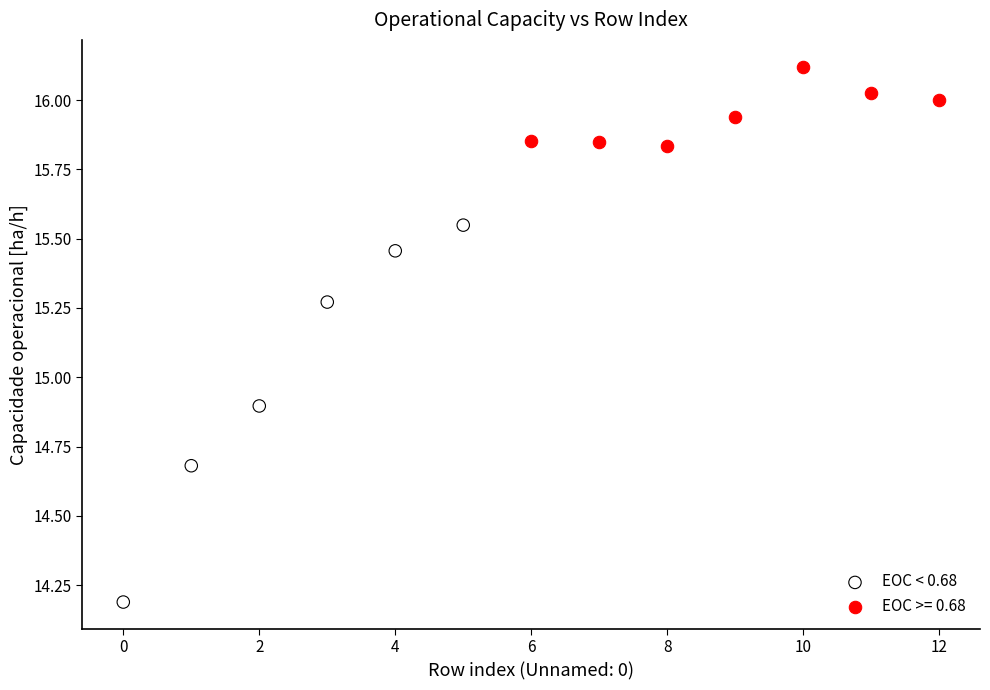

Which series has the widest spread of Y values?

EOC < 0.68